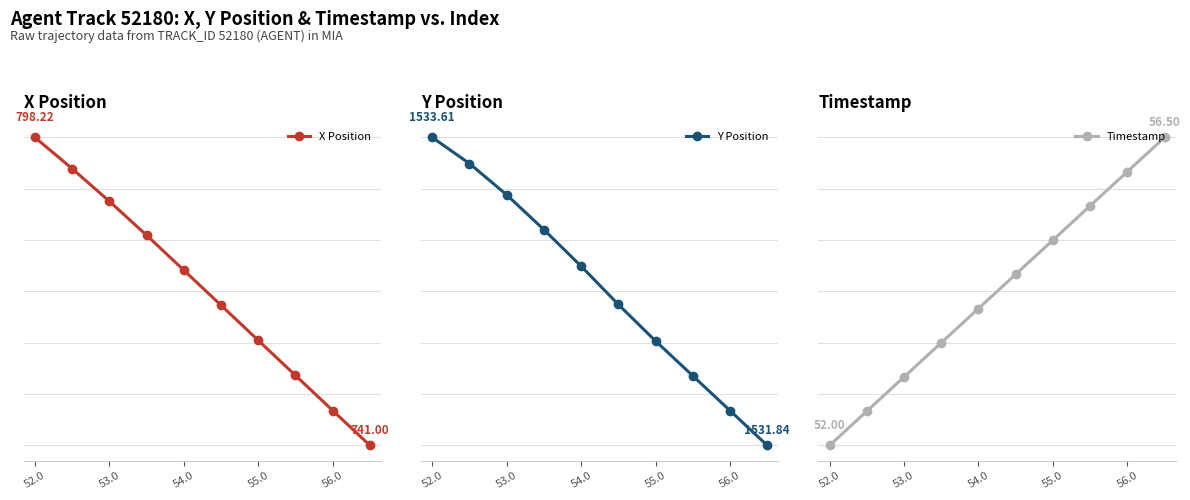

What is the greatest value displayed?

80.0